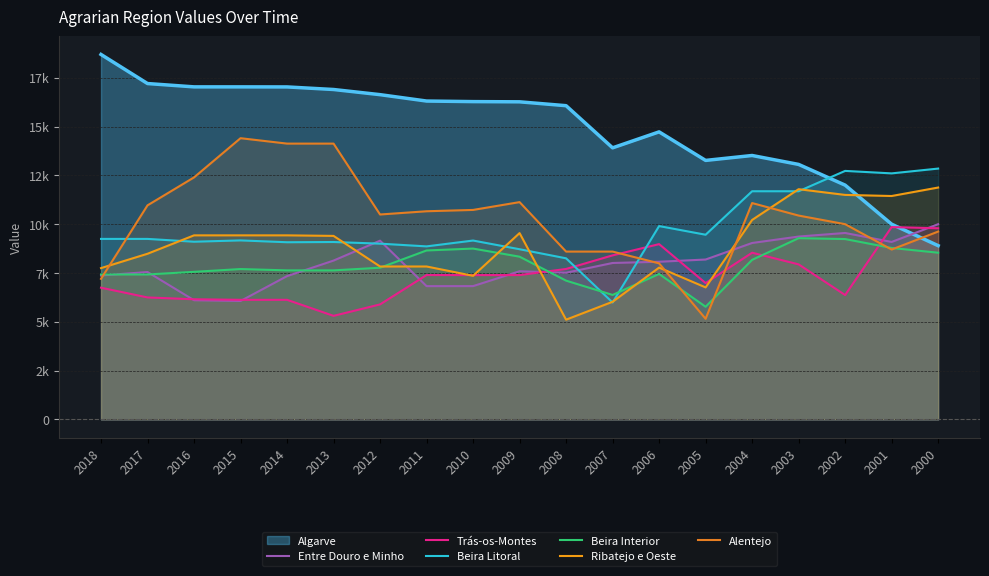

What is the difference between the maximum and minimum values in the Ribatejo e Oeste series?

6768